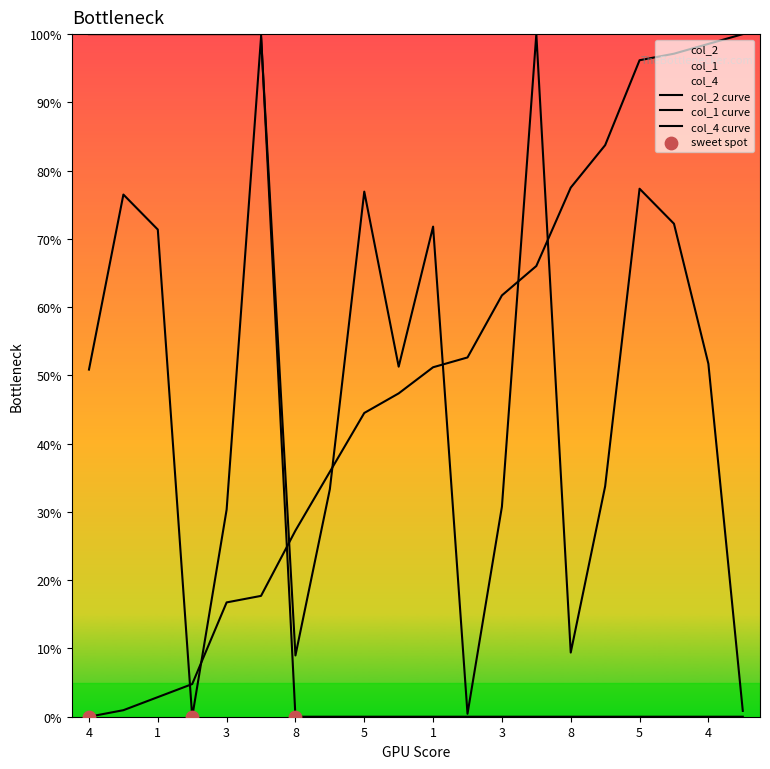

What are all the series names shown in the legend?

col_2, col_1, col_4